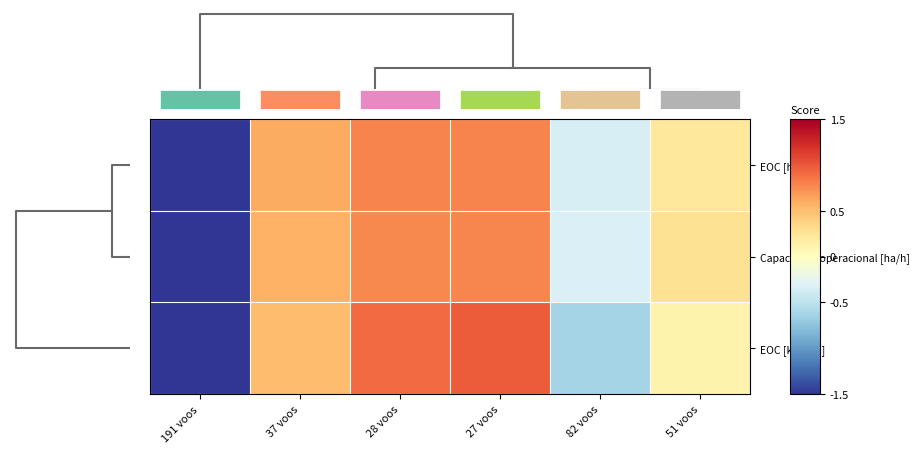

Reading left to right, list all the values displayed in this chart.

EOC [h/h]: 191 voos=-2.1	37 voos=0.6	28 voos=0.8	27 voos=0.8	82 voos=-0.3	51 voos=0.2
Capacidade operacional [ha/h]: 191 voos=-2.1	37 voos=0.6	28 voos=0.8	27 voos=0.8	82 voos=-0.3	51 voos=0.3
EOC [km/km]: 191 voos=-1.9	37 voos=0.5	28 voos=0.9	27 voos=1.0	82 voos=-0.6	51 voos=0.1